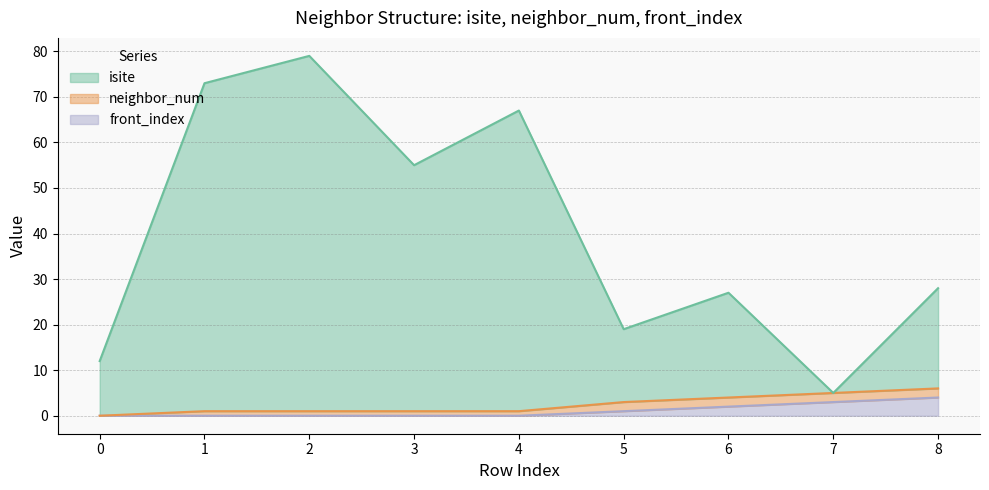

Rank the categories by front_index value from highest to lowest.

8, 7, 6, 5, 0, 1, 2, 3, 4